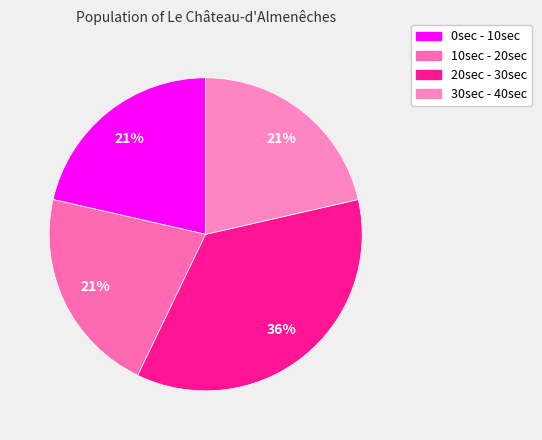

True or false: 0sec - 10sec accounts for 16% of the total.

False